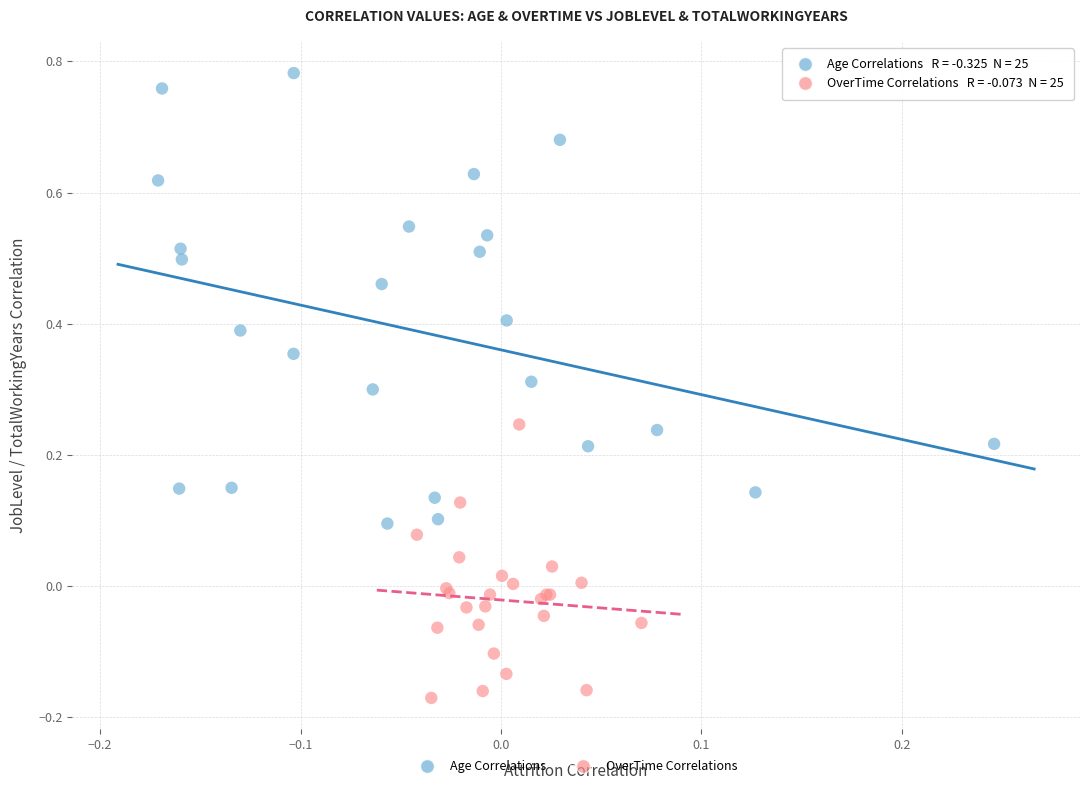

What are all the series names shown in the legend?

Age Correlations, OverTime Correlations